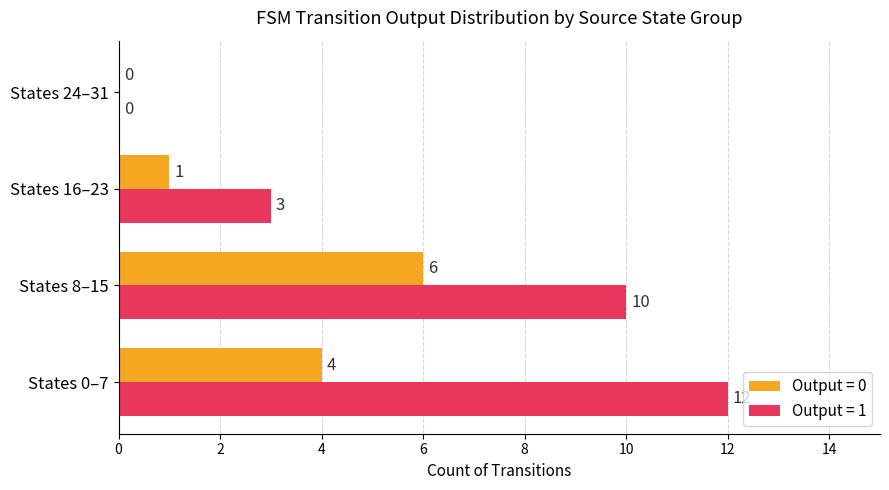

Which series has the largest total across all categories?

Output = 1